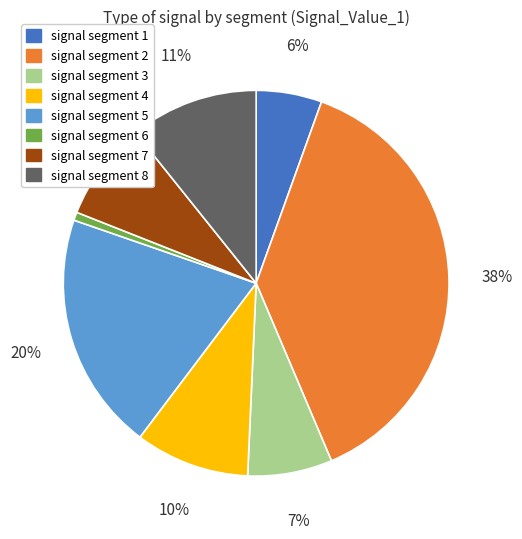

What is the smallest slice in the pie chart?

signal segment 6